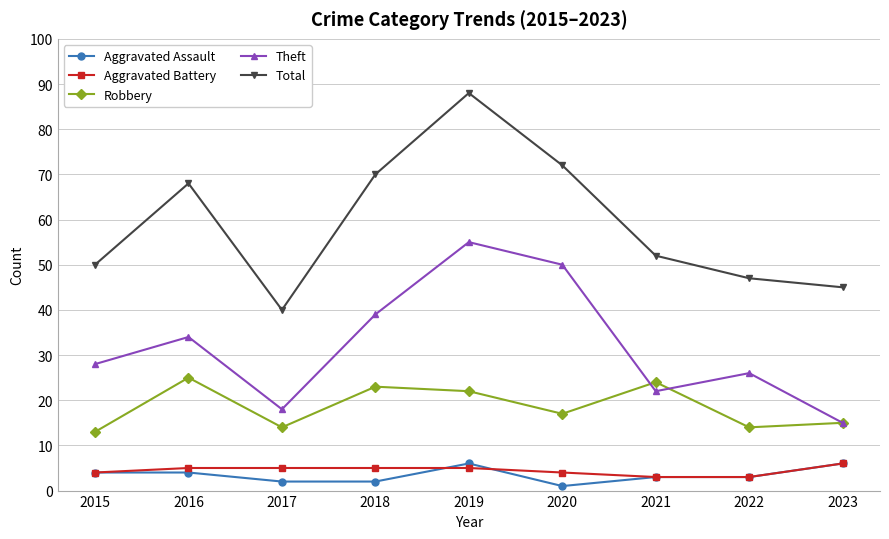

How many interior local peaks does the Theft series have?

3